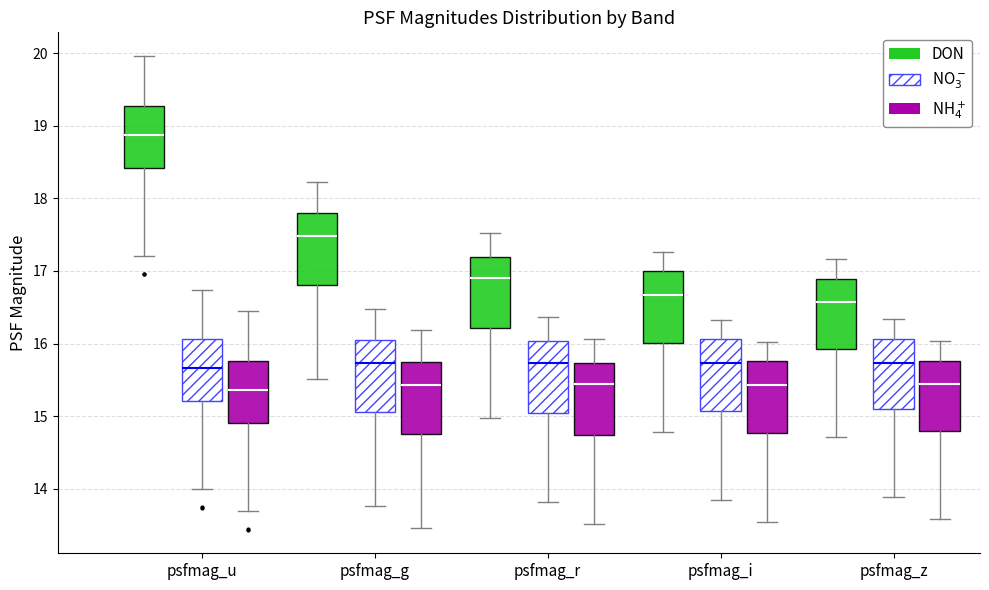

Reading left to right, transcribe this box plot: for each box, give where its median line is, the range the box spans, and where its two whiskers end, as read against the y-axis. The values are not printed on the chart, so give them approximately, as read against the axis.

psfmag_u (DON): median 18.9, box 18.4 to 19.3, whiskers 17.2 to 20.0
psfmag_u (NO$_3^-$): median 15.7, box 15.2 to 16.1, whiskers 14.0 to 16.7
psfmag_u (NH$_4^+$): median 15.4, box 14.9 to 15.8, whiskers 13.7 to 16.4
psfmag_g (DON): median 17.5, box 16.8 to 17.8, whiskers 15.5 to 18.2
psfmag_g (NO$_3^-$): median 15.7, box 15.1 to 16.0, whiskers 13.8 to 16.5
psfmag_g (NH$_4^+$): median 15.4, box 14.8 to 15.7, whiskers 13.5 to 16.2
psfmag_r (DON): median 16.9, box 16.2 to 17.2, whiskers 15.0 to 17.5
psfmag_r (NO$_3^-$): median 15.7, box 15.0 to 16.0, whiskers 13.8 to 16.4
psfmag_r (NH$_4^+$): median 15.4, box 14.7 to 15.7, whiskers 13.5 to 16.1
psfmag_i (DON): median 16.7, box 16.0 to 17.0, whiskers 14.8 to 17.3
psfmag_i (NO$_3^-$): median 15.7, box 15.1 to 16.1, whiskers 13.8 to 16.3
psfmag_i (NH$_4^+$): median 15.4, box 14.8 to 15.8, whiskers 13.5 to 16.0
psfmag_z (DON): median 16.6, box 15.9 to 16.9, whiskers 14.7 to 17.2
psfmag_z (NO$_3^-$): median 15.7, box 15.1 to 16.1, whiskers 13.9 to 16.3
psfmag_z (NH$_4^+$): median 15.4, box 14.8 to 15.8, whiskers 13.6 to 16.0